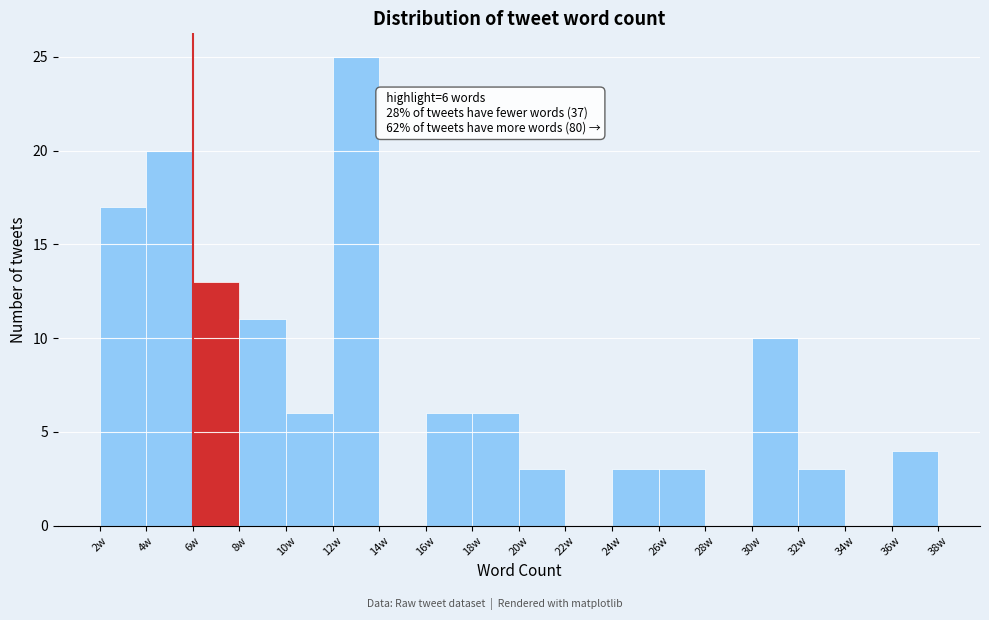

Over which range of the x-axis is the bar tallest?

12 to 14